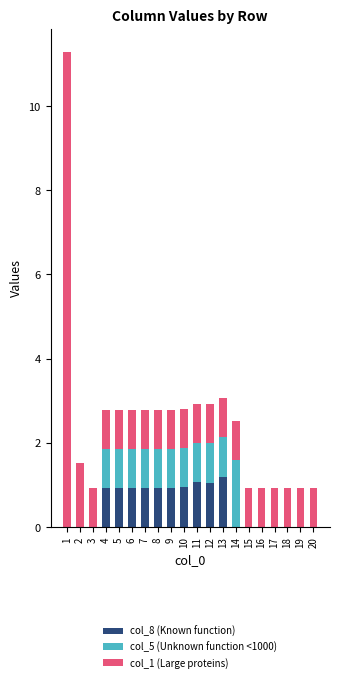

What is the total value across all series at 13?

3.1